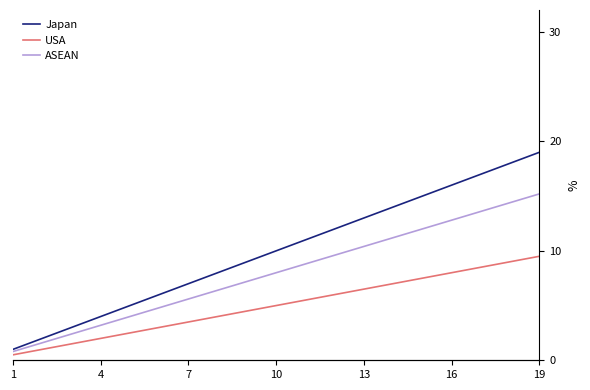

True or false: Japan has more than 0 interior local peaks.

False